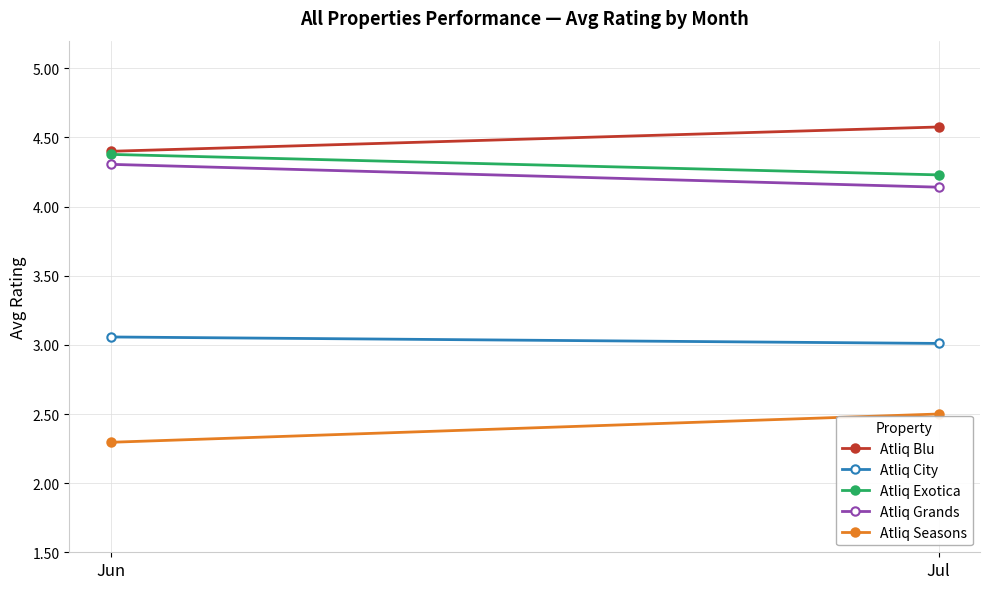

What is the value of the Atliq City point at the 1st from the left?

3.1